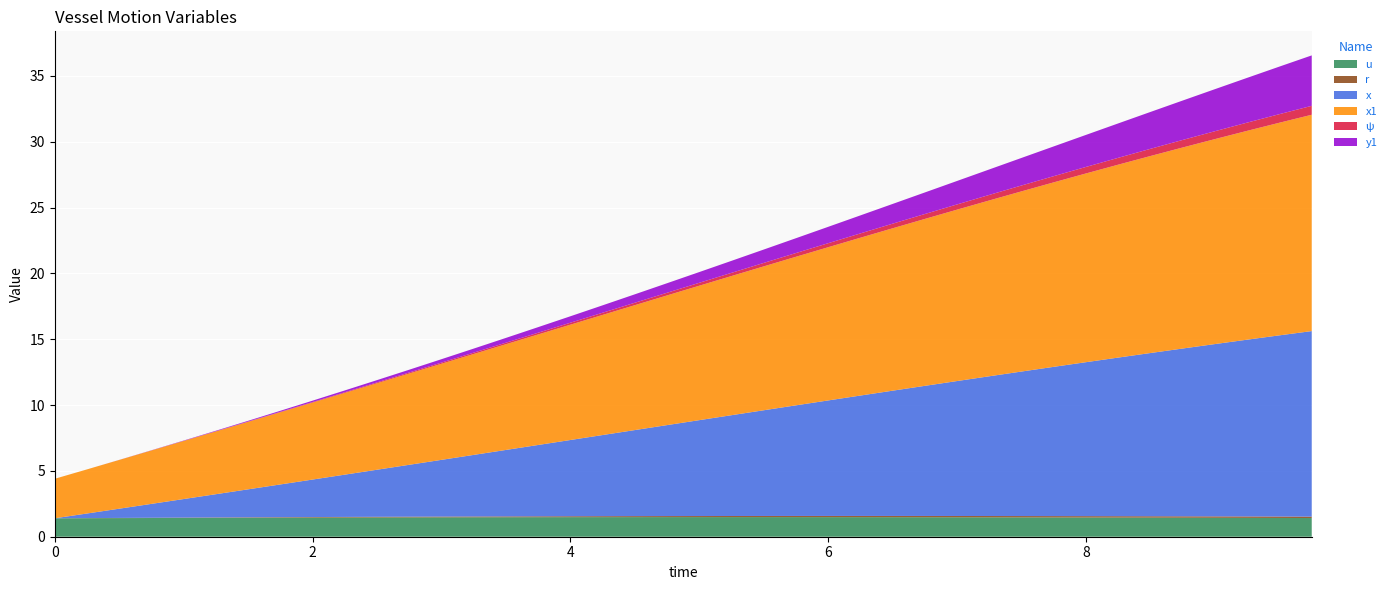

Reading left to right, transcribe all the data shown in this chart.

u: 0=1.4	1=1.4	2=1.4	3=1.4	4=1.4	5=1.4	6=1.4	7=1.4	8=1.5	9=1.5	10=1.5	11=1.5	12=1.5	13=1.5	14=1.5	15=1.5	16=1.5	17=1.5	18=1.5	19=1.5	20=1.5	21=1.5	22=1.5	23=1.5	24=1.5	25=1.5	26=1.5	27=1.5	28=1.5	29=1.5	30=1.5	31=1.5	32=1.5	33=1.5	34=1.5	35=1.4	36=1.4	37=1.4	38=1.4	39=1.4
r: 0=0.0	1=0.0	2=0.0	3=0.0	4=0.0	5=0.0	6=0.0	7=0.0	8=0.0	9=0.0	10=0.0	11=0.1	12=0.1	13=0.1	14=0.1	15=0.1	16=0.1	17=0.1	18=0.1	19=0.1	20=0.1	21=0.1	22=0.1	23=0.1	24=0.1	25=0.1	26=0.1	27=0.1	28=0.1	29=0.1	30=0.1	31=0.1	32=0.1	33=0.1	34=0.1	35=0.1	36=0.1	37=0.1	38=0.1	39=0.1
x: 0=0.0	1=0.3	2=0.7	3=1.1	4=1.4	5=1.8	6=2.1	7=2.5	8=2.8	9=3.2	10=3.6	11=3.9	12=4.3	13=4.7	14=5.0	15=5.4	16=5.8	17=6.2	18=6.5	19=6.9	20=7.3	21=7.7	22=8.0	23=8.4	24=8.8	25=9.1	26=9.5	27=9.9	28=10.2	29=10.6	30=11.0	31=11.3	32=11.7	33=12.0	34=12.4	35=12.7	36=13.1	37=13.4	38=13.8	39=14.1
x1: 0=3.0	1=3.4	2=3.7	3=4.1	4=4.4	5=4.8	6=5.1	7=5.5	8=5.8	9=6.2	10=6.6	11=6.9	12=7.3	13=7.7	14=8.0	15=8.4	16=8.8	17=9.1	18=9.5	19=9.8	20=10.2	21=10.6	22=10.9	23=11.3	24=11.6	25=12.0	26=12.3	27=12.7	28=13.0	29=13.4	30=13.7	31=14.0	32=14.3	33=14.6	34=15.0	35=15.3	36=15.6	37=15.9	38=16.1	39=16.4
ψ: 0=0.0	1=0.0	2=0.0	3=0.0	4=0.0	5=0.0	6=0.0	7=0.0	8=0.0	9=0.1	10=0.1	11=0.1	12=0.1	13=0.1	14=0.1	15=0.1	16=0.1	17=0.2	18=0.2	19=0.2	20=0.2	21=0.2	22=0.3	23=0.3	24=0.3	25=0.3	26=0.4	27=0.4	28=0.4	29=0.4	30=0.4	31=0.5	32=0.5	33=0.5	34=0.5	35=0.6	36=0.6	37=0.6	38=0.7	39=0.7
y1: 0=0.0	1=0.0	2=0.0	3=0.0	4=0.0	5=0.0	6=0.1	7=0.1	8=0.1	9=0.1	10=0.2	11=0.2	12=0.3	13=0.3	14=0.4	15=0.4	16=0.5	17=0.6	18=0.6	19=0.7	20=0.8	21=0.9	22=1.0	23=1.1	24=1.2	25=1.4	26=1.5	27=1.6	28=1.8	29=1.9	30=2.1	31=2.3	32=2.4	33=2.6	34=2.8	35=3.0	36=3.2	37=3.4	38=3.6	39=3.8